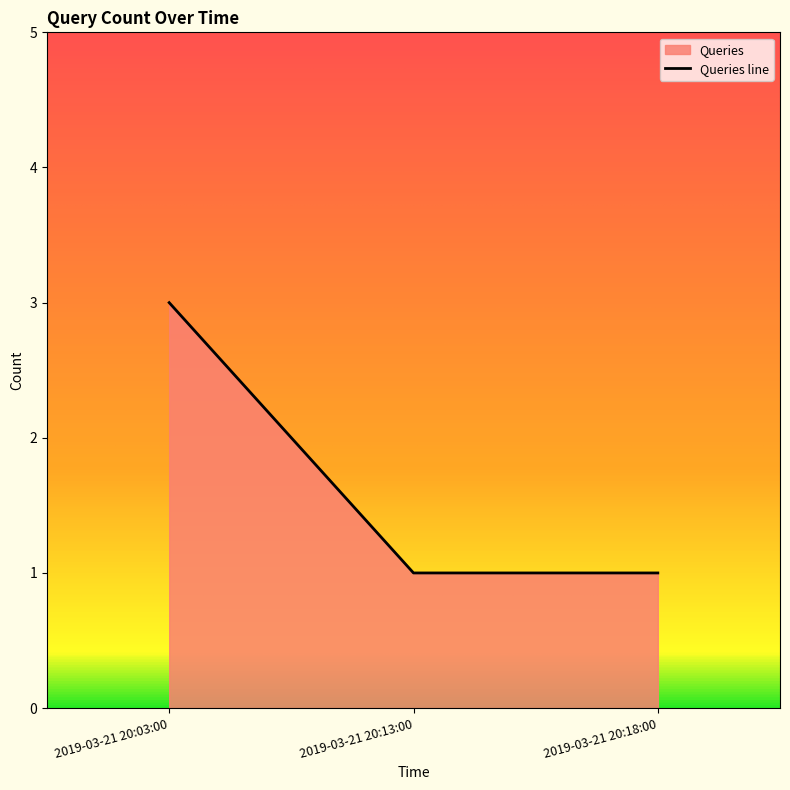

What is the minimum value shown in the chart?

1